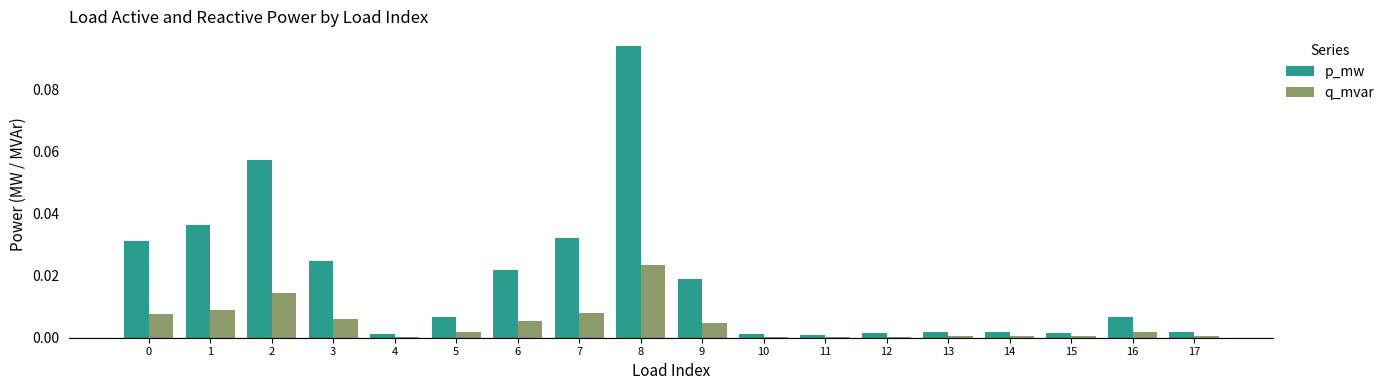

What are all the series names shown in the legend?

p_mw, q_mvar